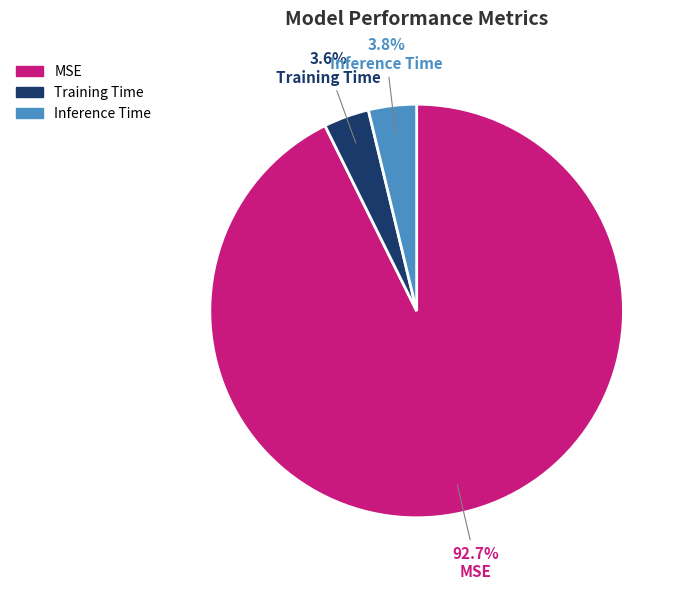

Is there any slice that represents more than half of the pie?

Yes